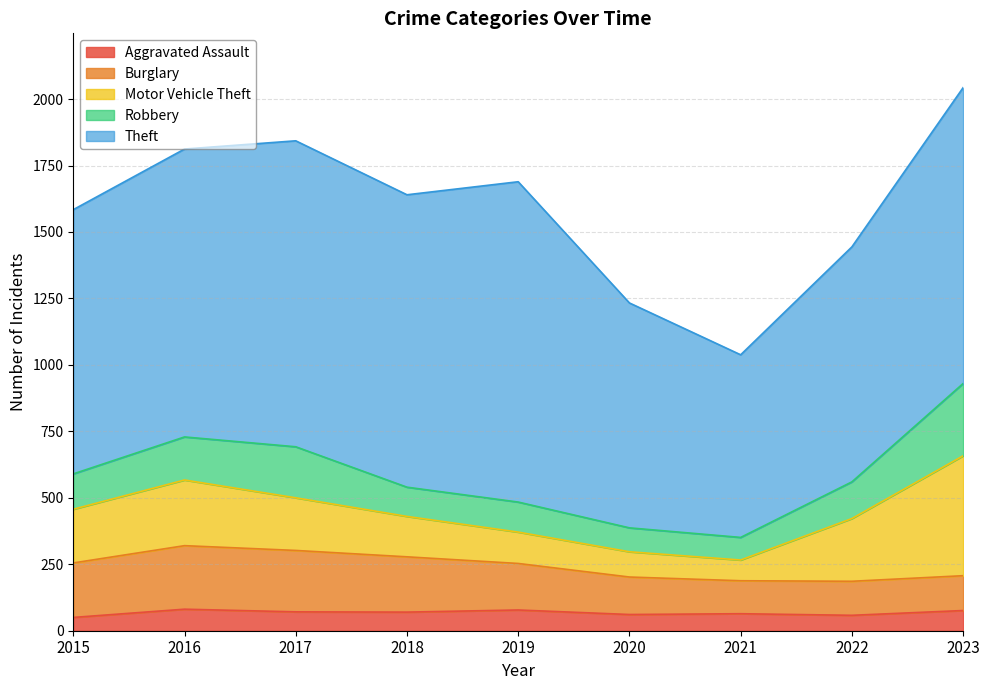

Which series has the largest total across all categories?

Theft